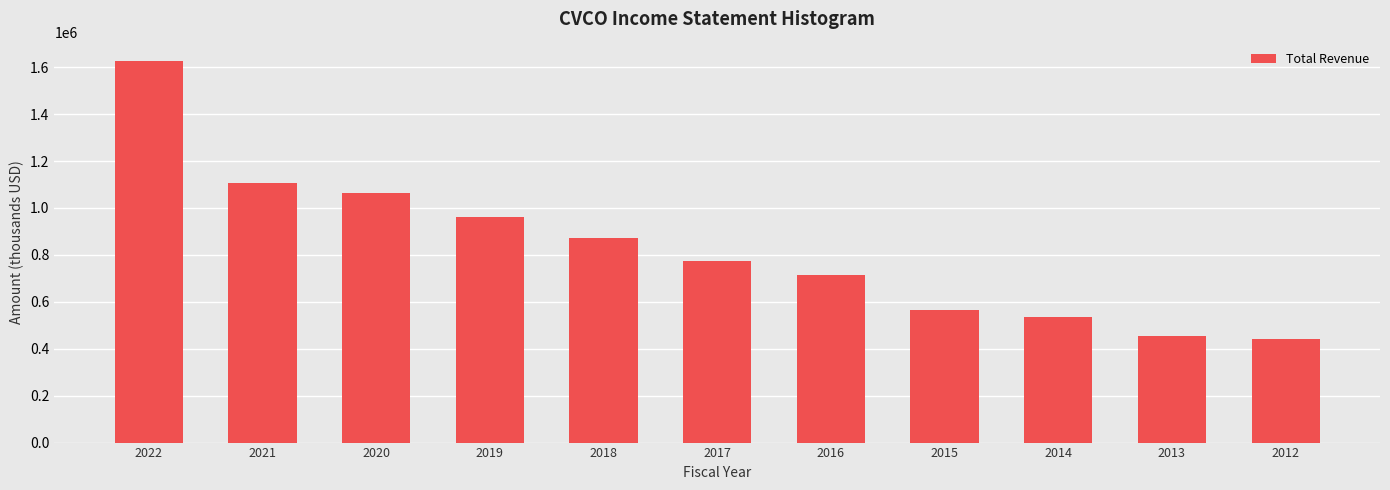

Reading right to left, list all the values displayed in this chart.

443100	452300	533300	566700	712400	773800	871200	962700	1061800	1108100	1627200